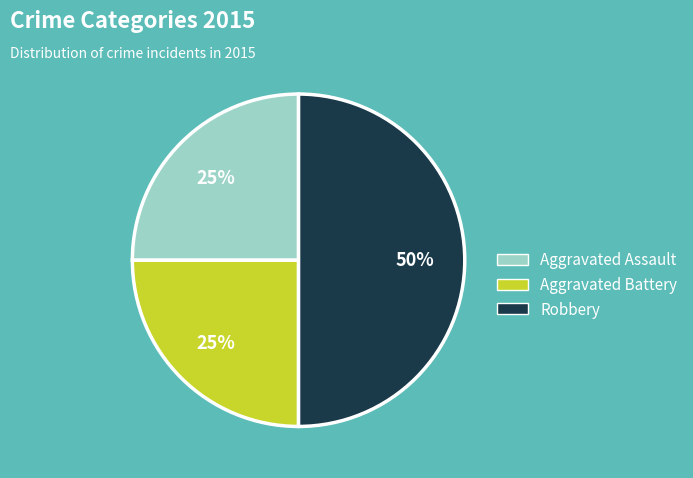

Is it true that Aggravated Battery is 33% of the pie?

False